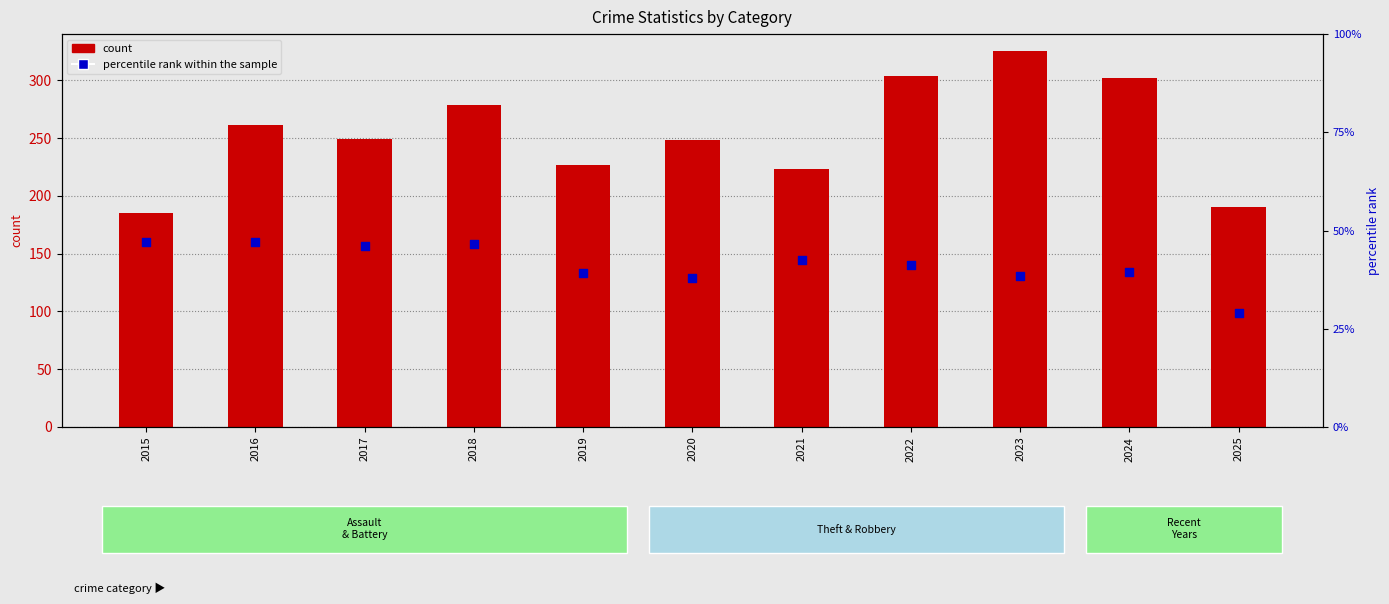

Is the value of percentile rank within the sample at 2023 greater than the value of count at 2016?

No